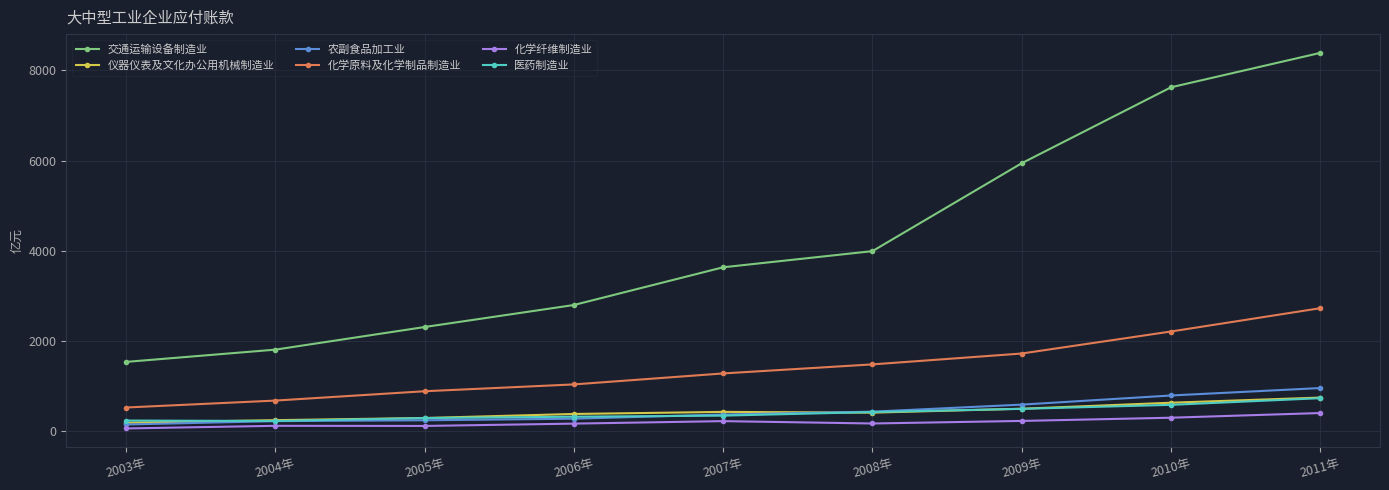

The 农副食品加工业 series shows 960.8 at 2011年. True or false?

True